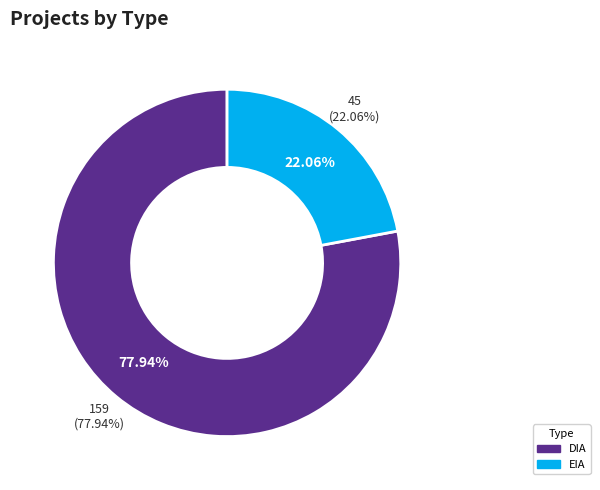

Is it true that EIA is 22% of the pie?

True